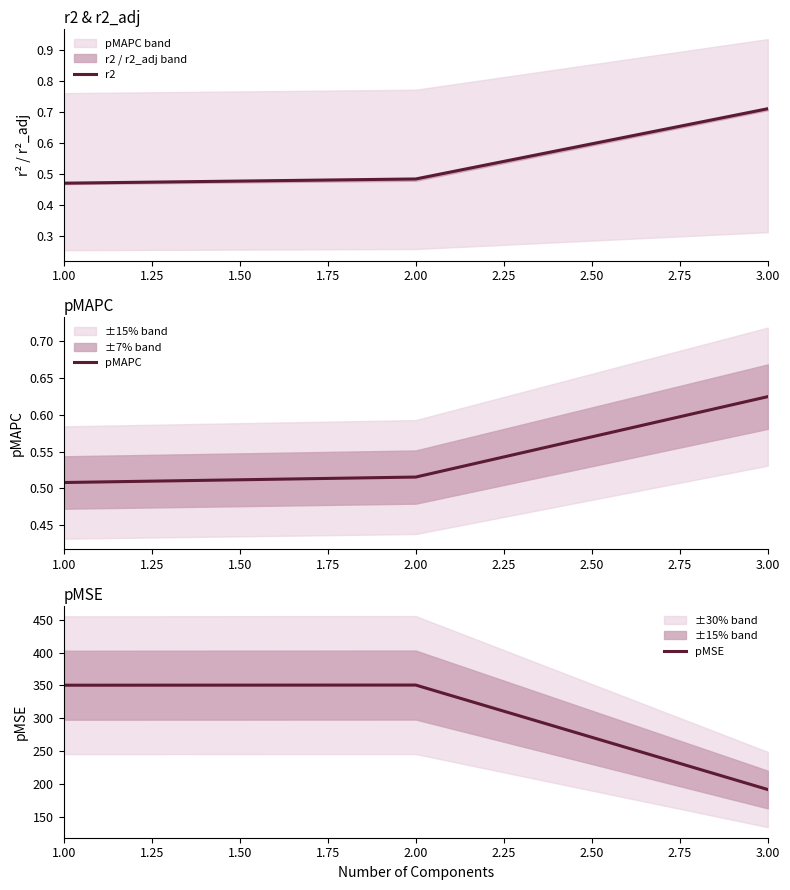

Where does the pMSE series first go above 350?

1.00